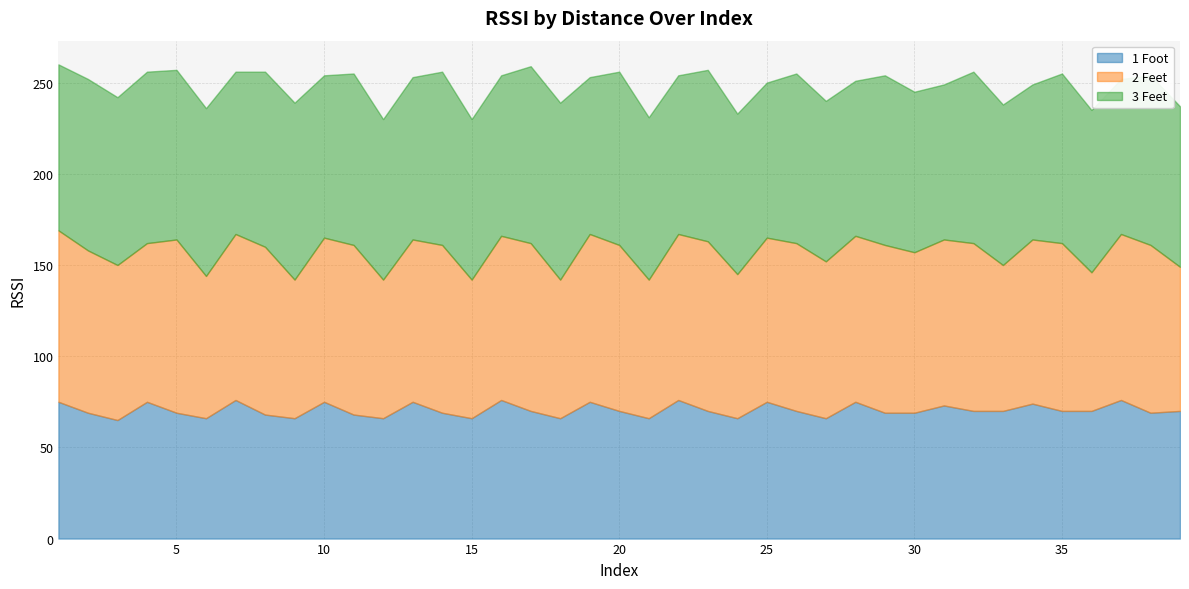

Is it true that 1 Foot equals 29 at 2?

False